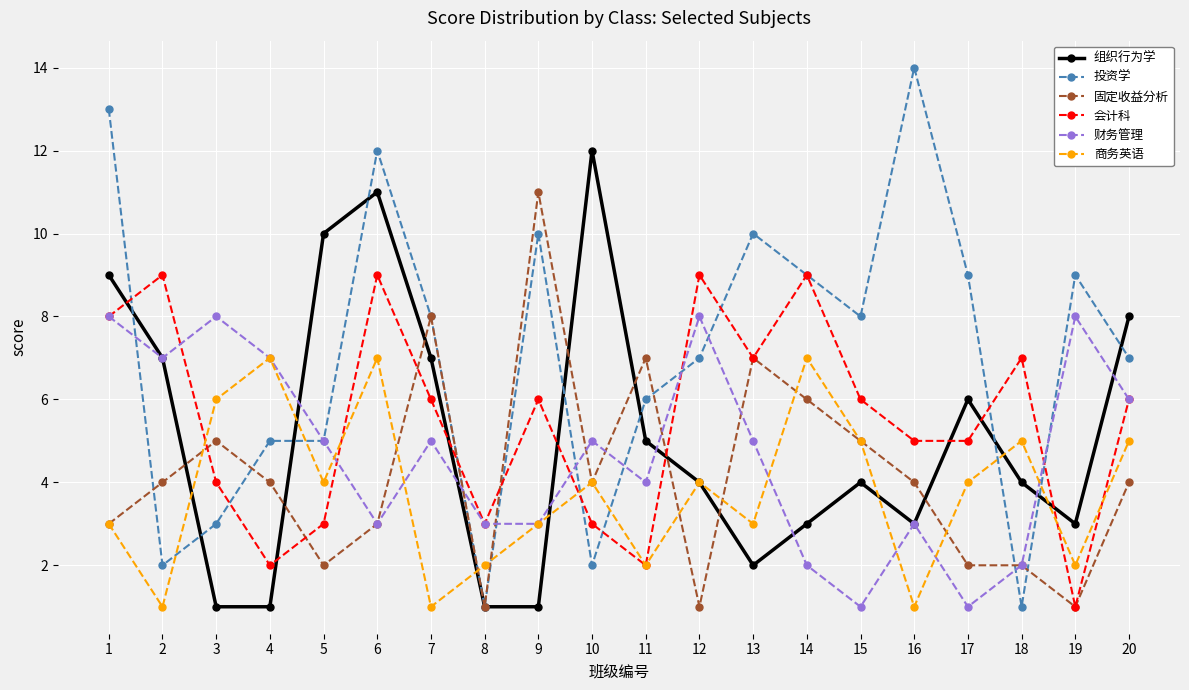

At which category does 会计科 reach its first local peak?

2